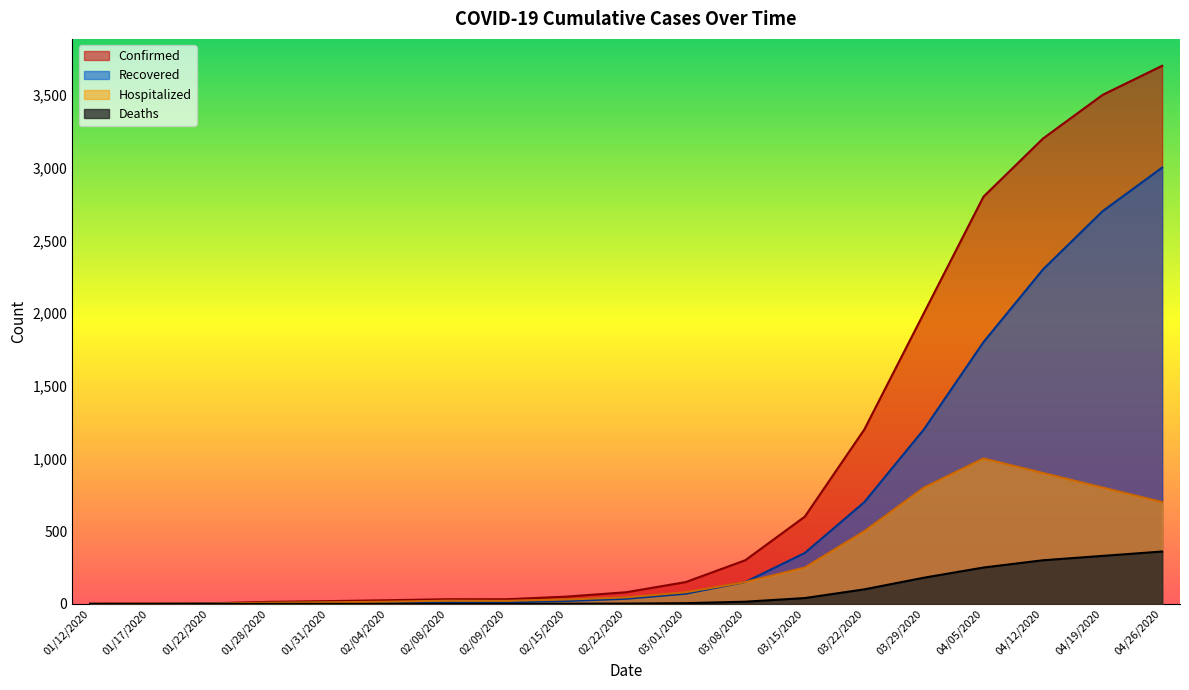

Between 01/28/2020 and 03/15/2020, which series saw the biggest shift?

Confirmed